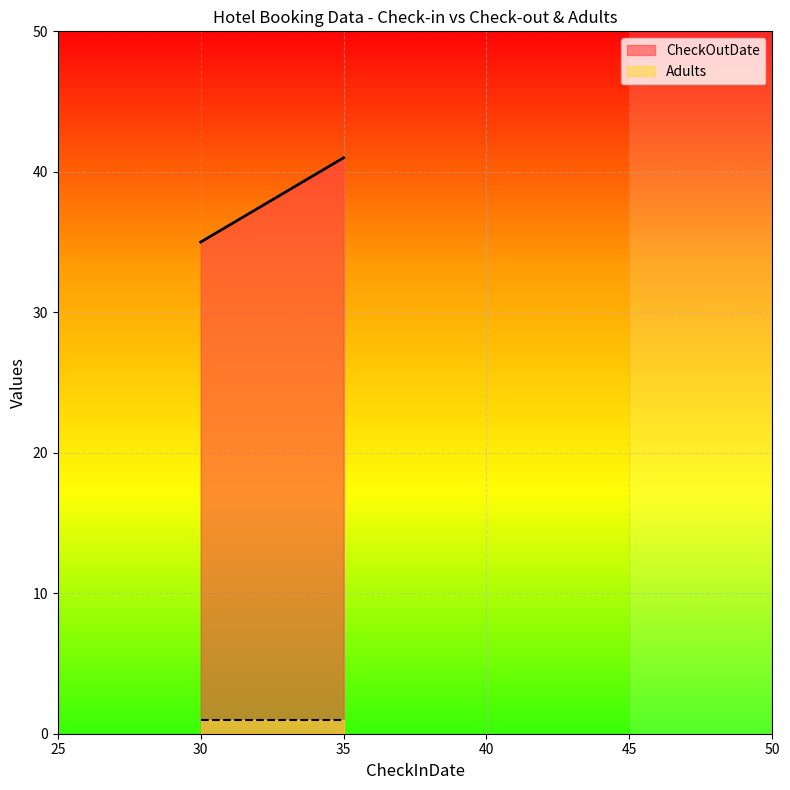

What is the difference between the CheckOutDate values at 30 and 35?

6